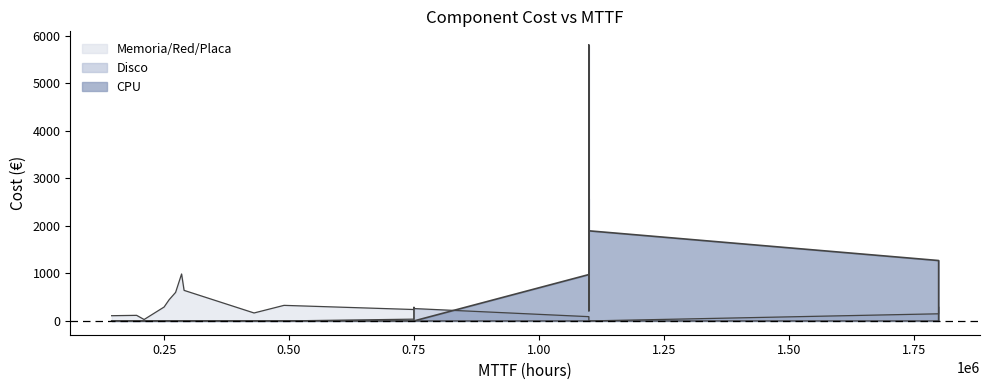

Rank the series by their maximum value, from highest to lowest.

CPU, Memoria/Red/Placa, Disco